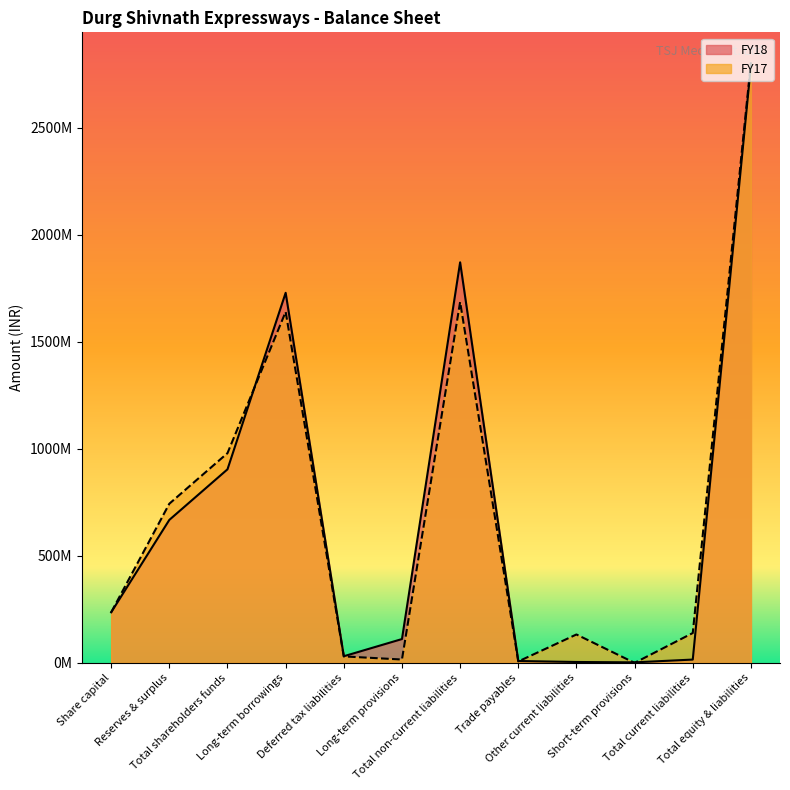

What is the difference between the maximum and minimum values in the FY18 series?

2787285000